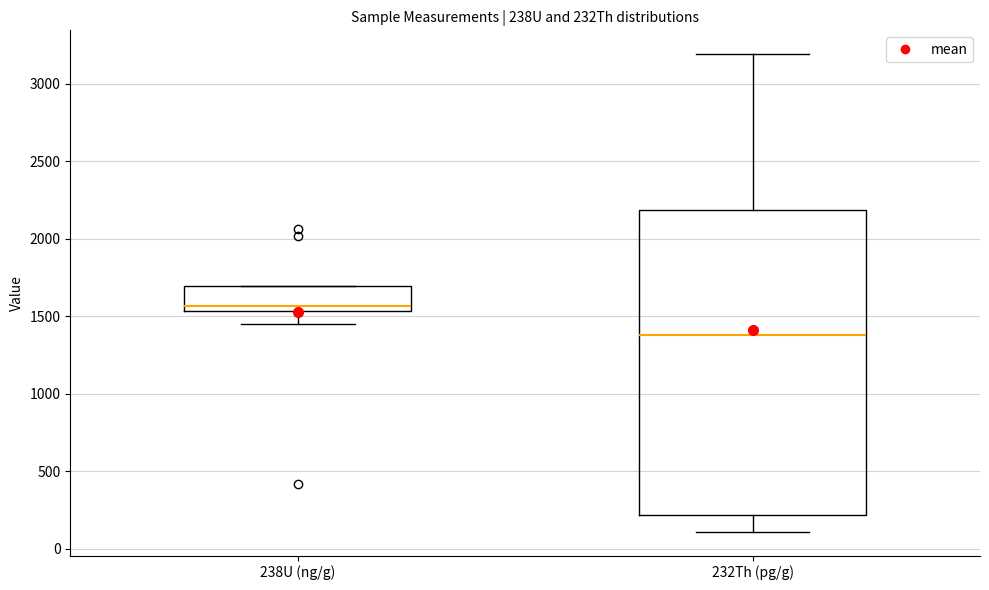

Where does the upper whisker of the box for 232Th (pg/g) end on the y-axis? The values are not printed on the chart, so give them approximately, as read against the axis.

3200